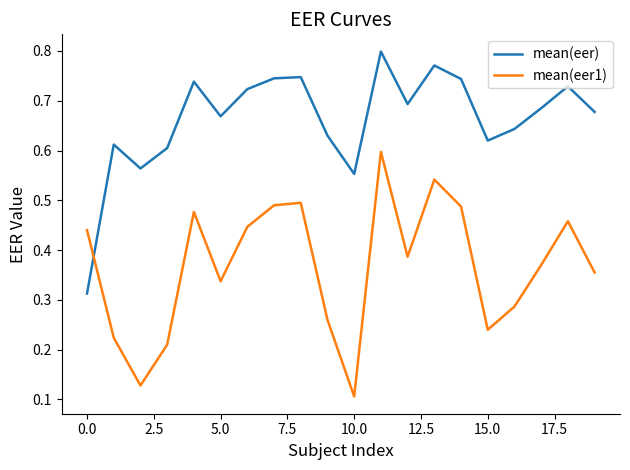

Which series has the largest total across all categories?

mean(eer)